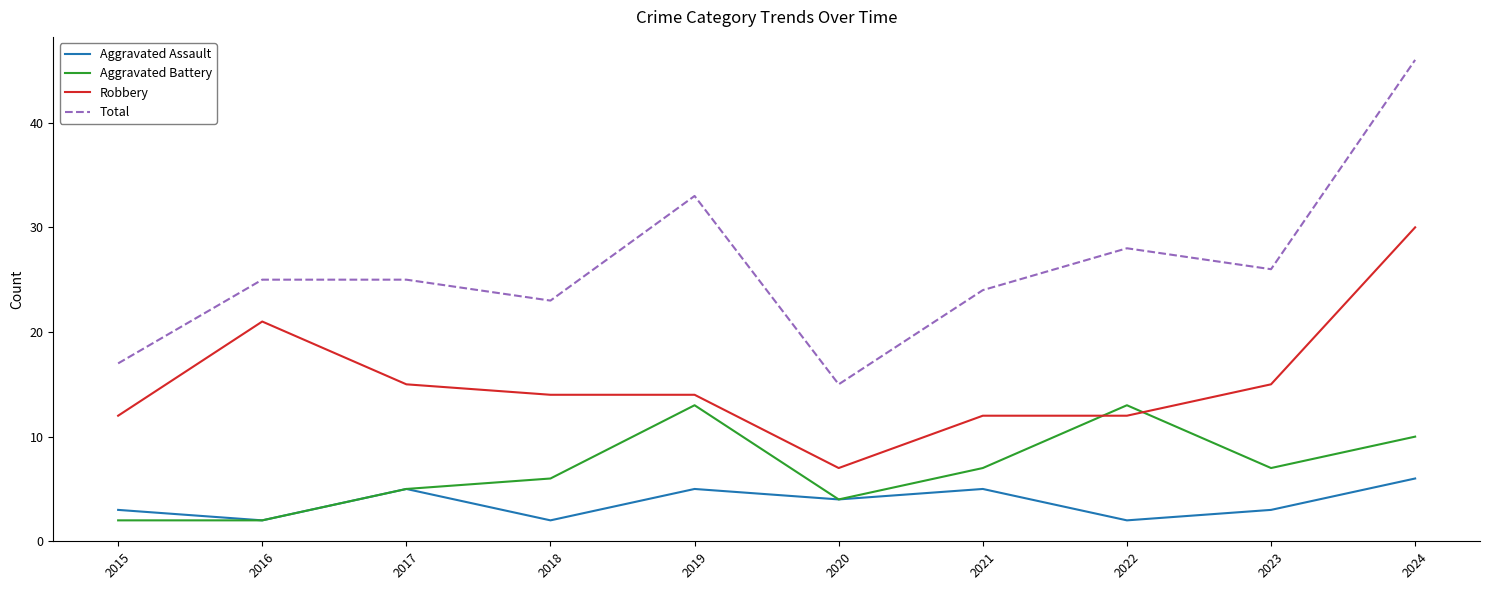

At which label does Aggravated Assault reach its peak?

2024